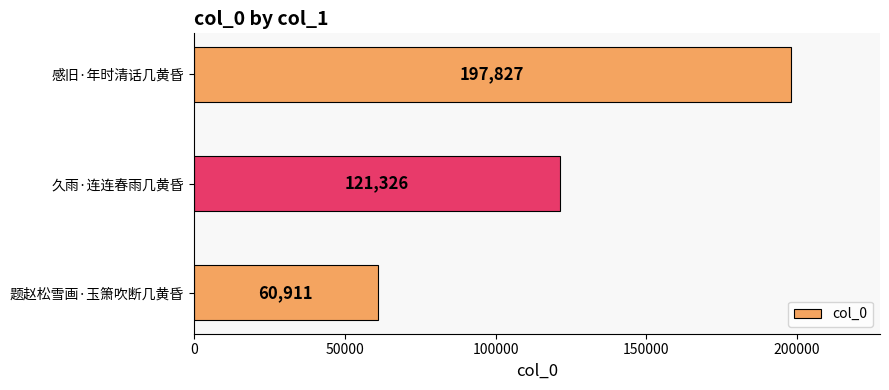

Which has a higher value, 感旧·年时清话几黄昏 or 久雨·连连春雨几黄昏?

感旧·年时清话几黄昏